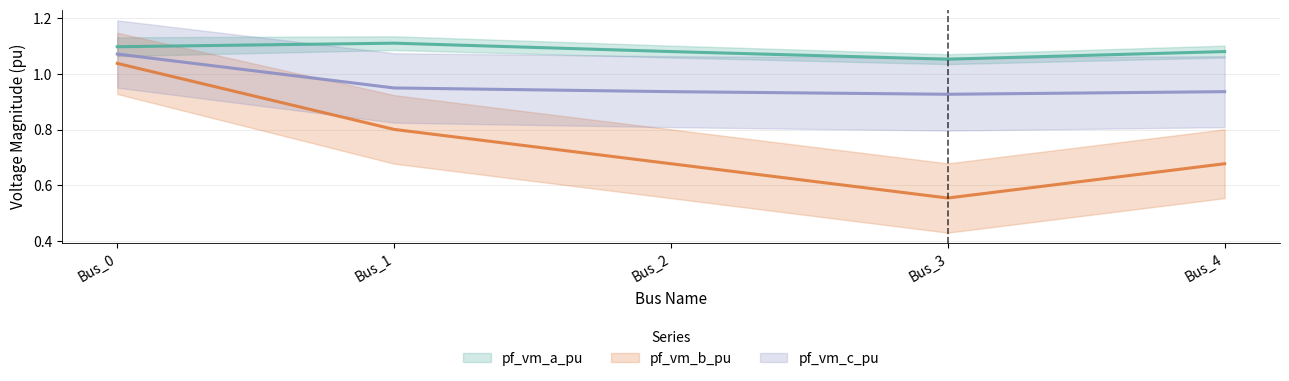

Where is the first local minimum for pf_vm_b_pu?

Bus_3